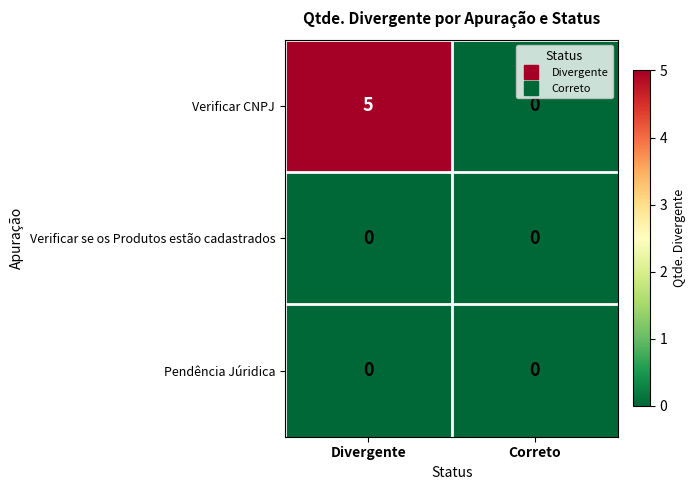

At which category is the sum across all series the highest?

Divergente